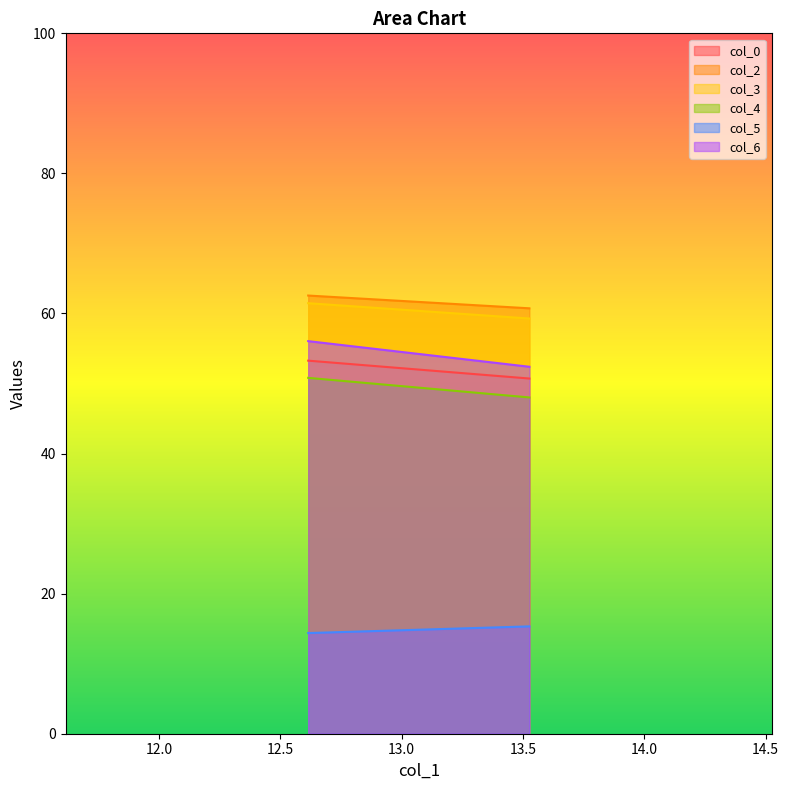

Which series has the widest spread of values?

col_6